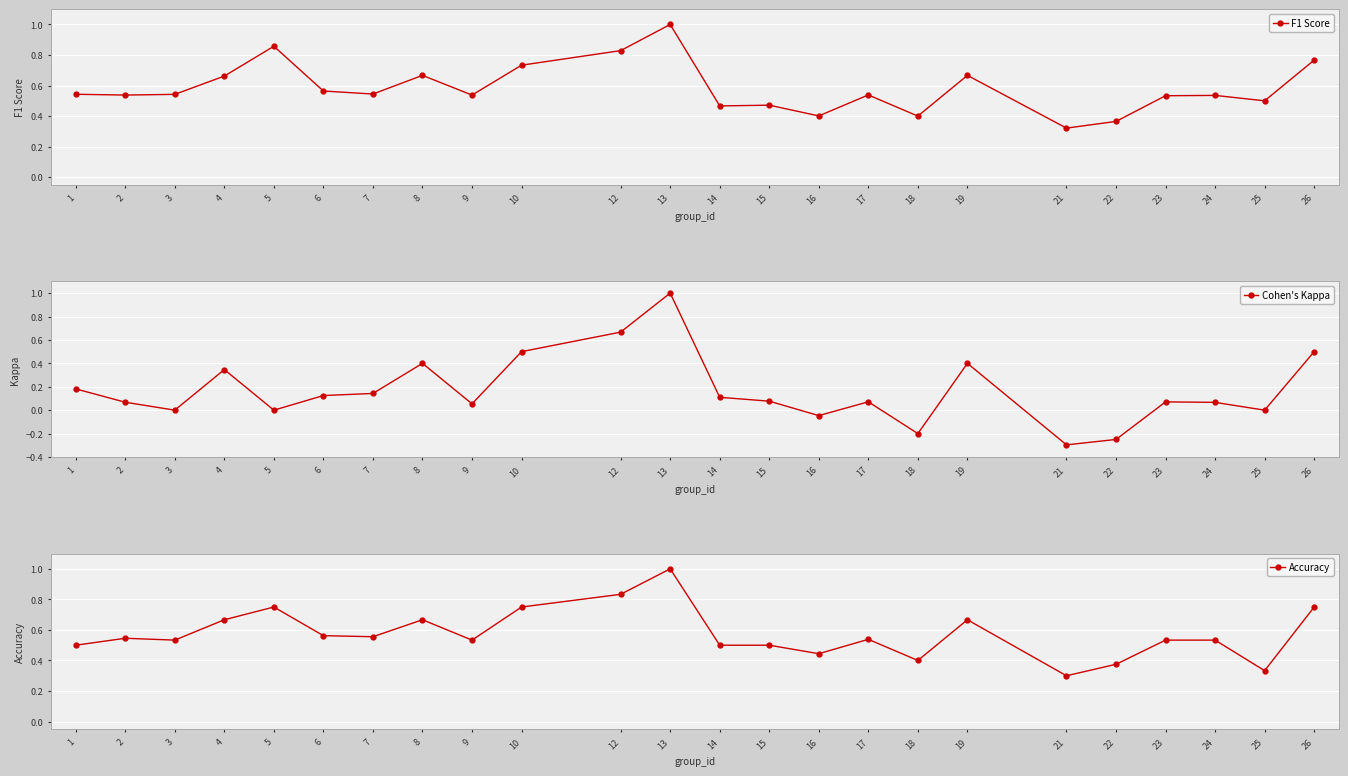

Is it true that Accuracy equals 0.2 at 22?

False